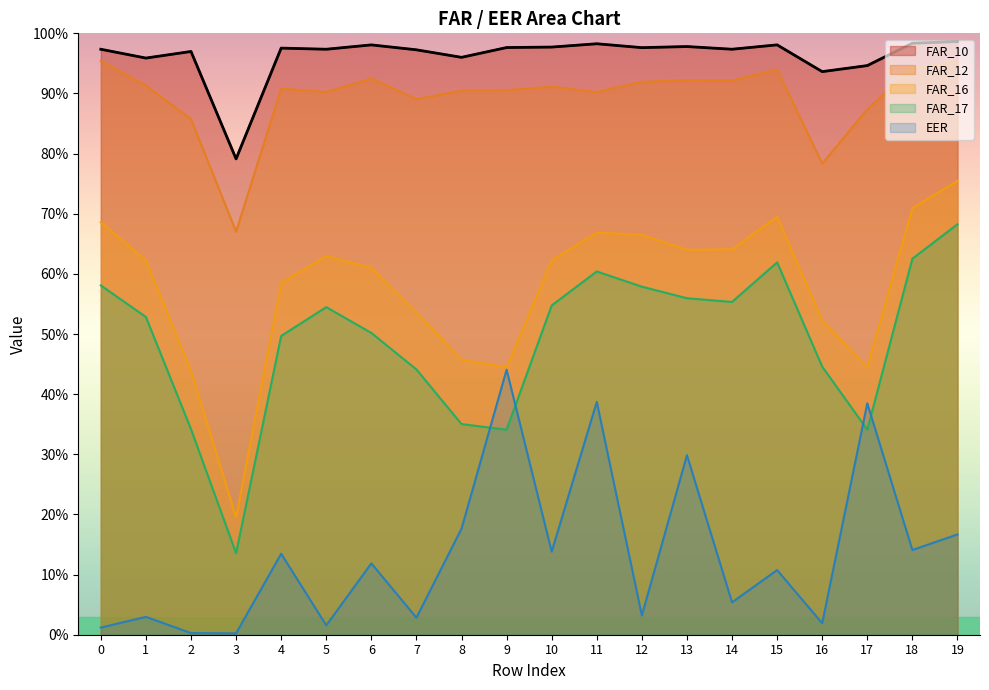

Which label corresponds to the largest value in the chart?

19